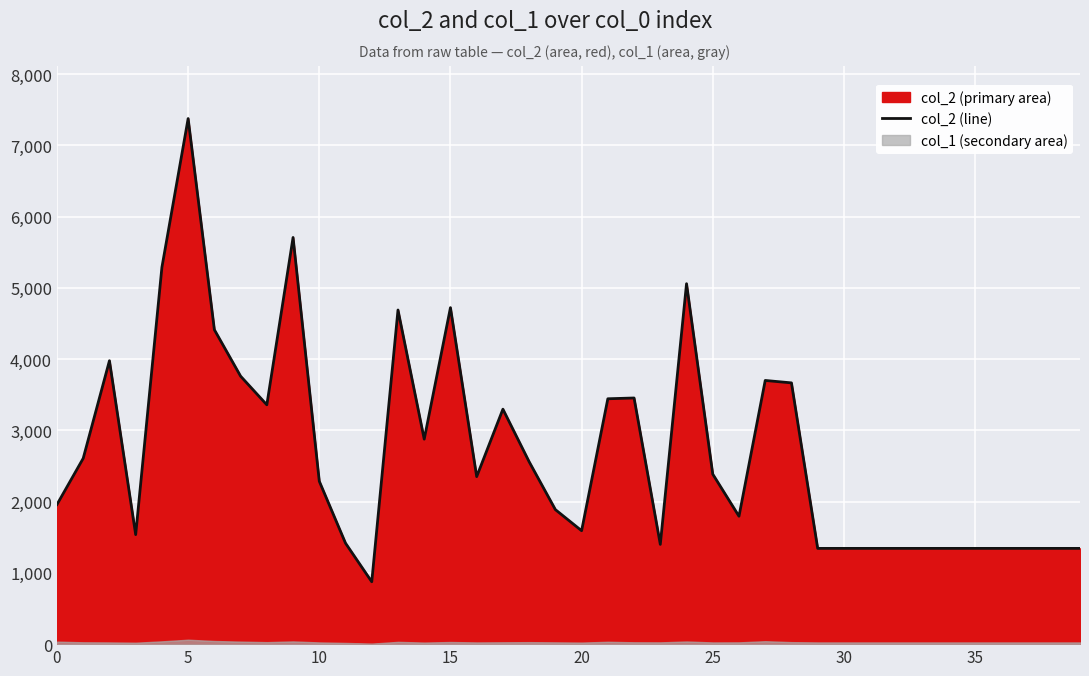

What is the change in value from 14 to 33?

-1533